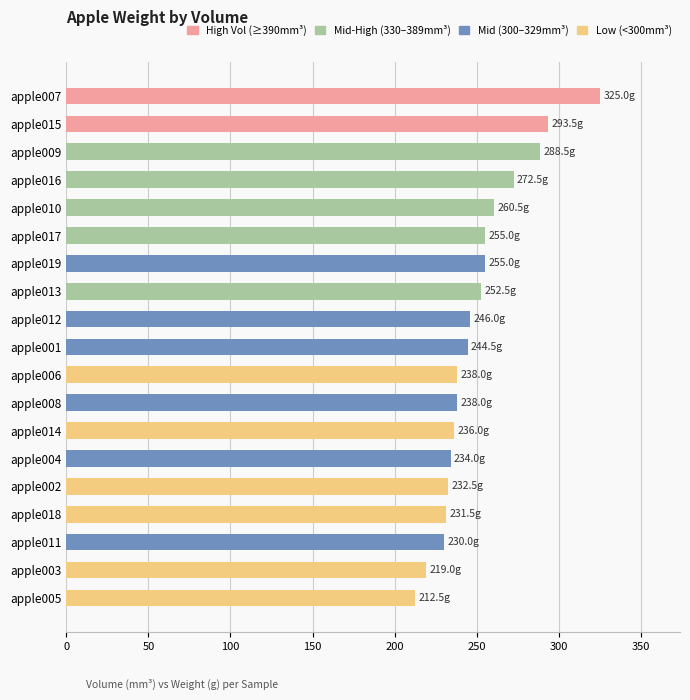

Which has a higher value, apple016 or apple008?

apple016